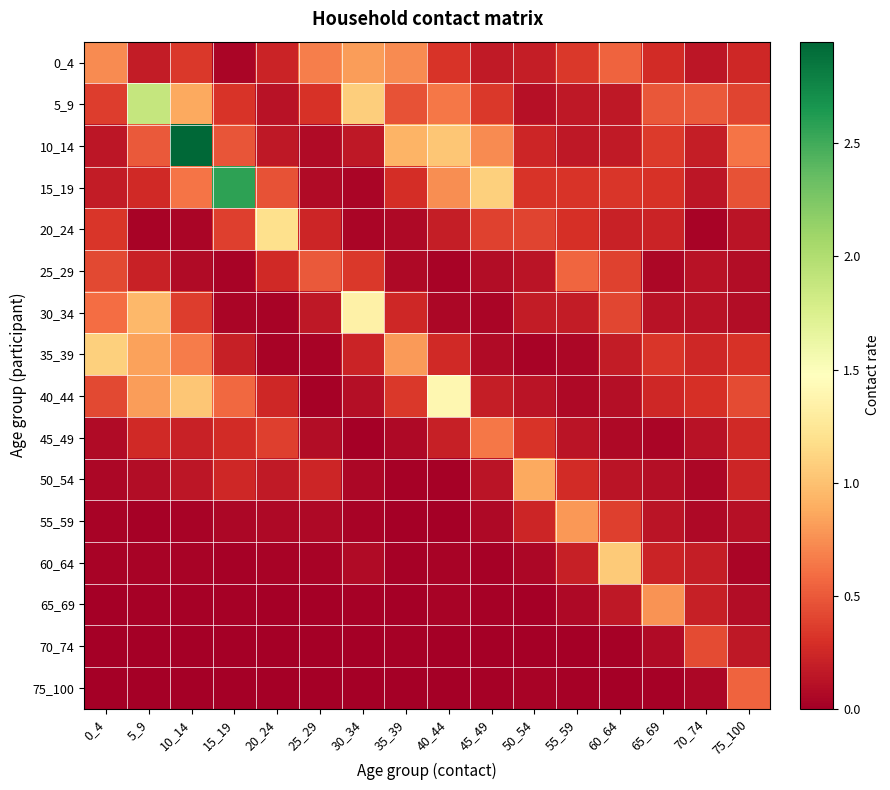

What is the spread (max minus min) of values at 50_54?

0.9